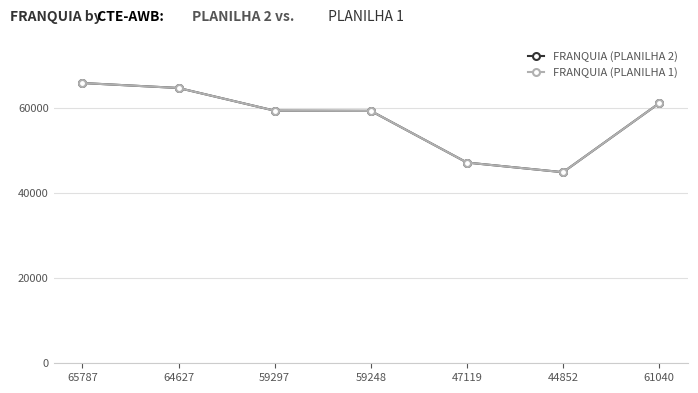

Is this an area chart (filled region under the line)?

No